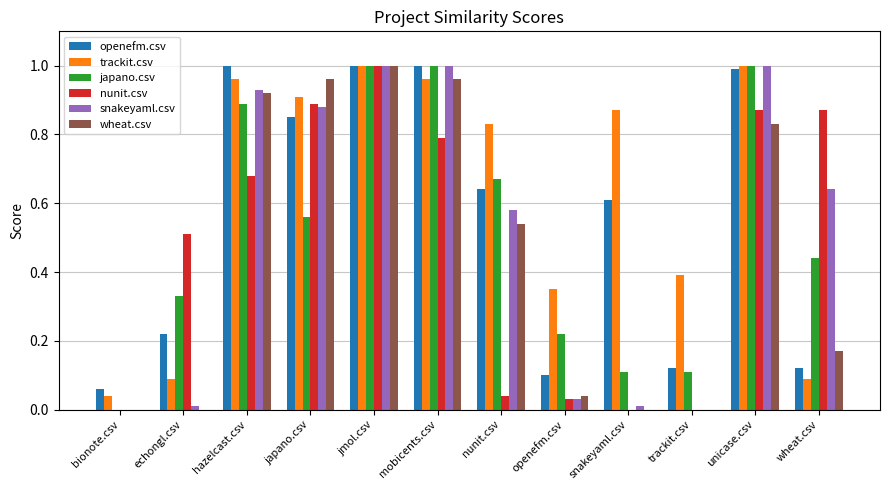

Is it true that wheat.csv equals 0.8 at unicase.csv?

True